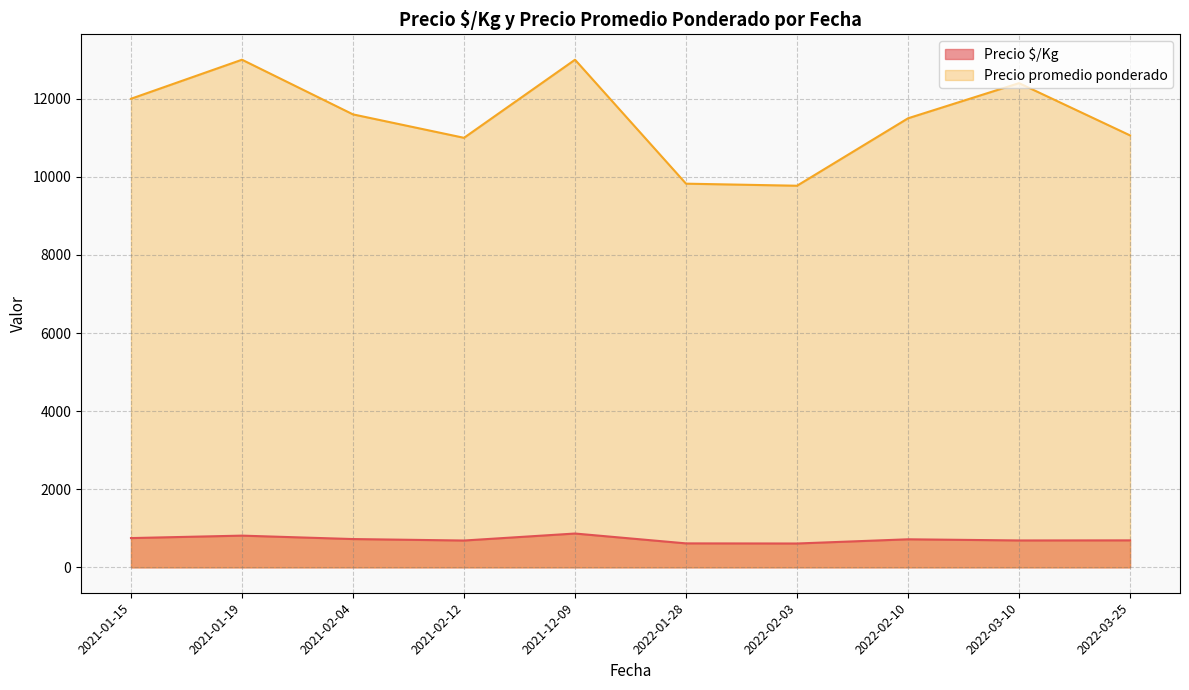

Which series has the largest total across all categories?

Precio promedio ponderado